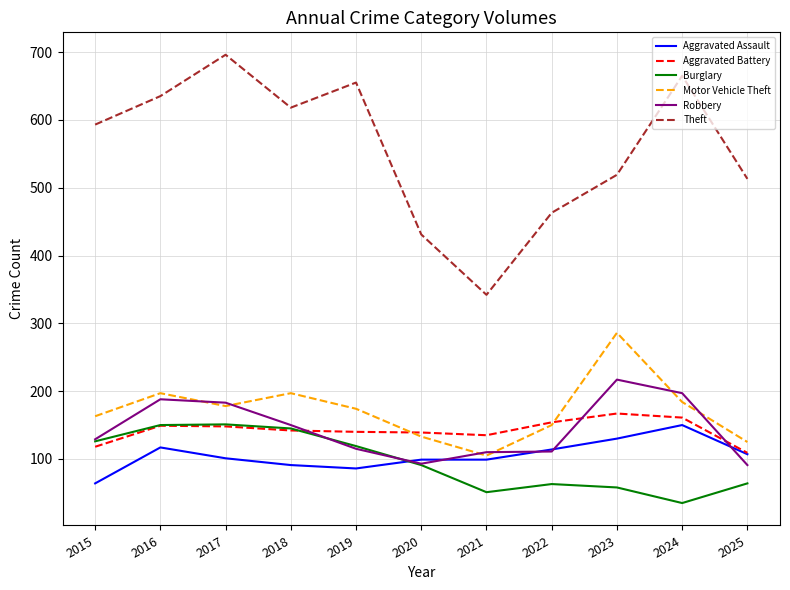

True or false: Theft and Aggravated Assault cross at least once.

False